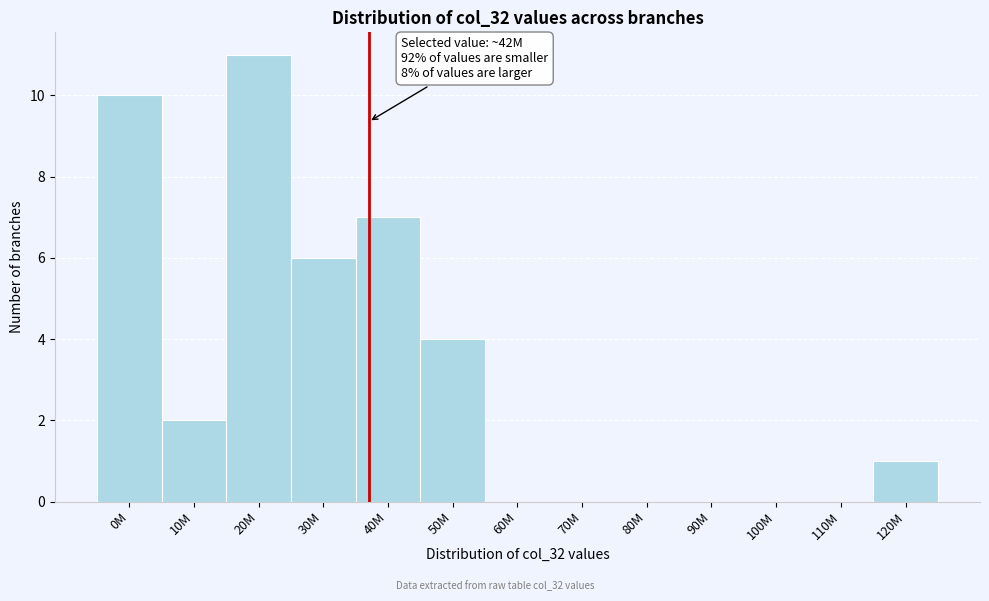

Reading right to left, what are all the values shown in this chart?

120M=1	110M=0	100M=0	90M=0	80M=0	70M=0	60M=0	50M=4	40M=7	30M=6	20M=11	10M=2	0M=10